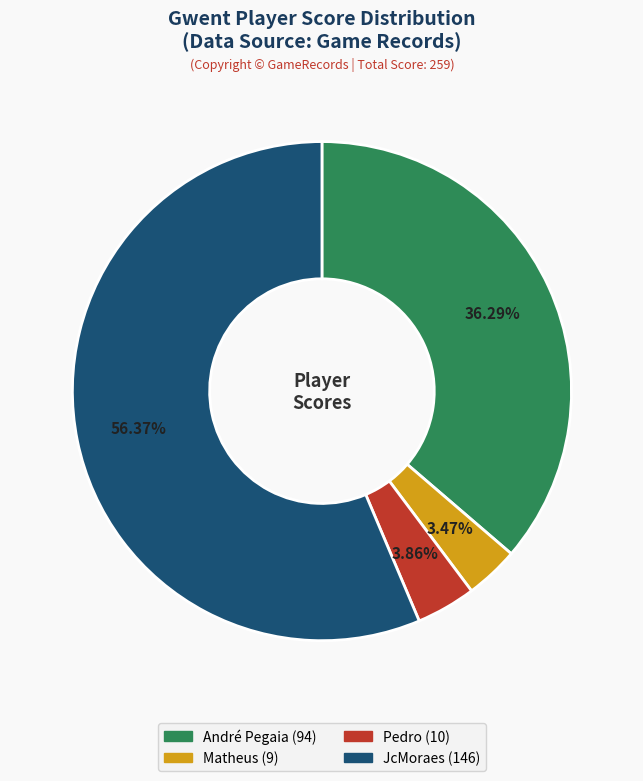

Does any single category account for the majority?

Yes